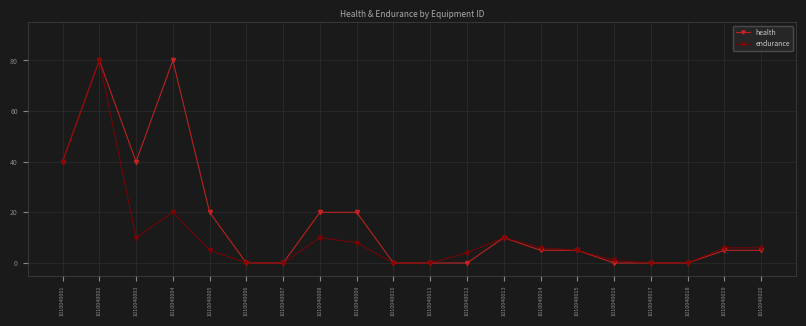

What is the value of the endurance point at the 12th from the left?

4